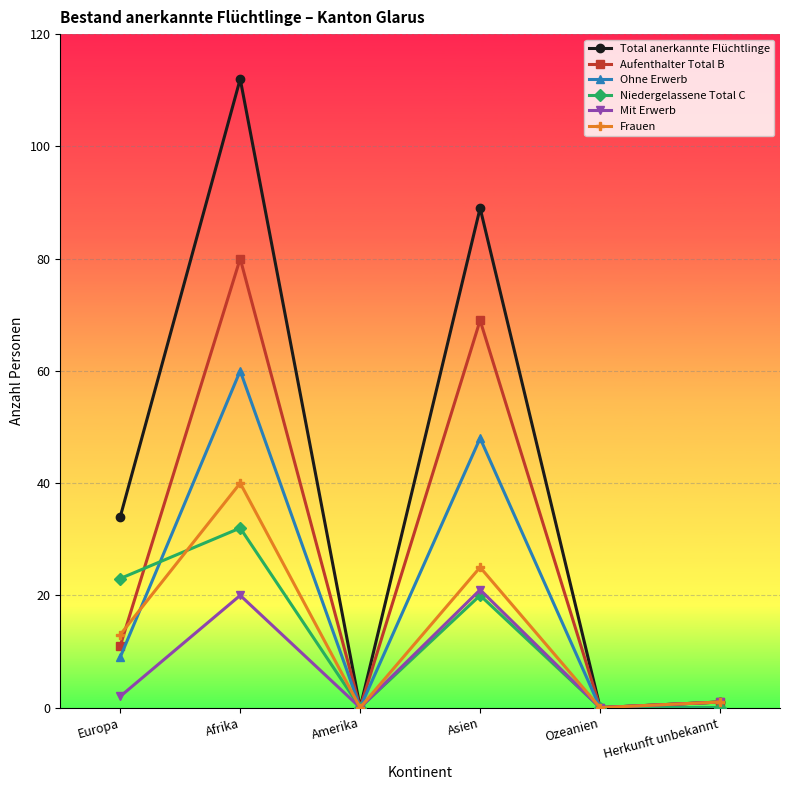

Which label corresponds to the largest value in the chart?

Afrika